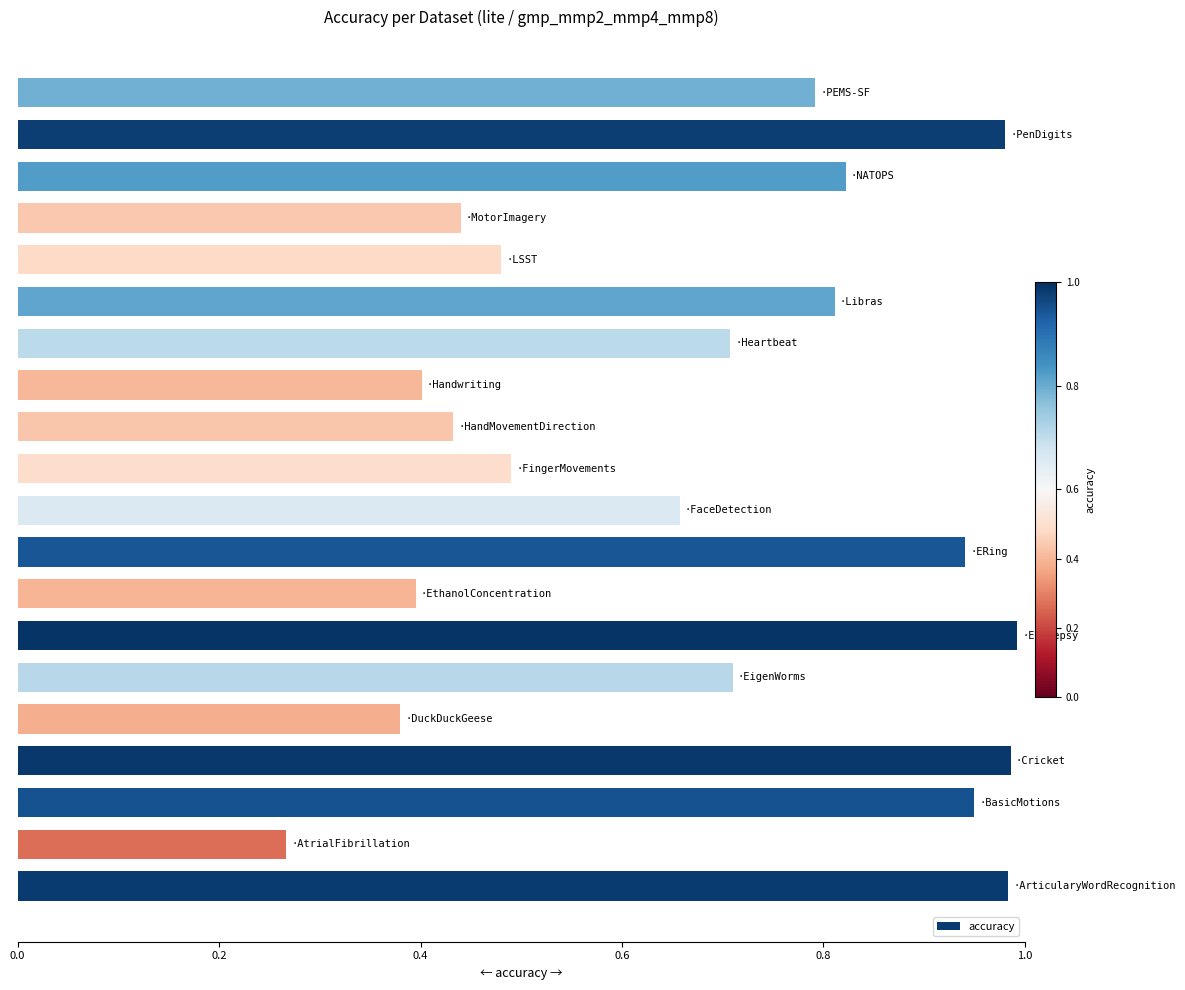

What is the difference between the maximum and second lowest values?

0.6